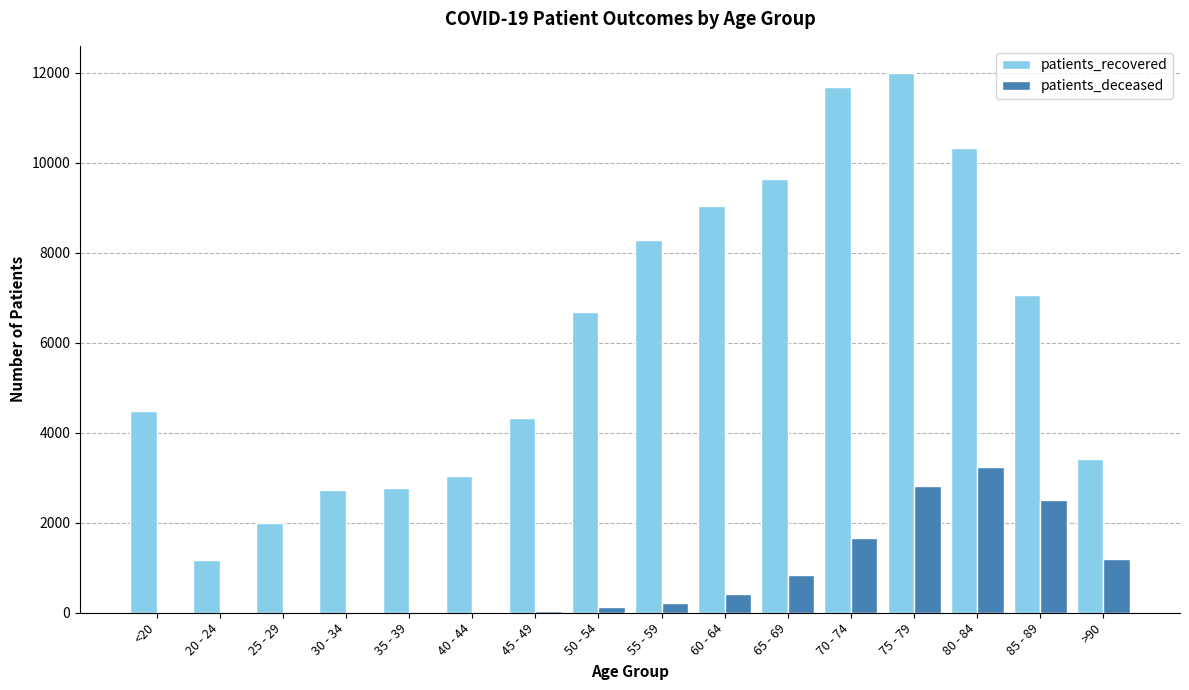

The value of patients_deceased at 60 - 64 is 423. True or false?

True